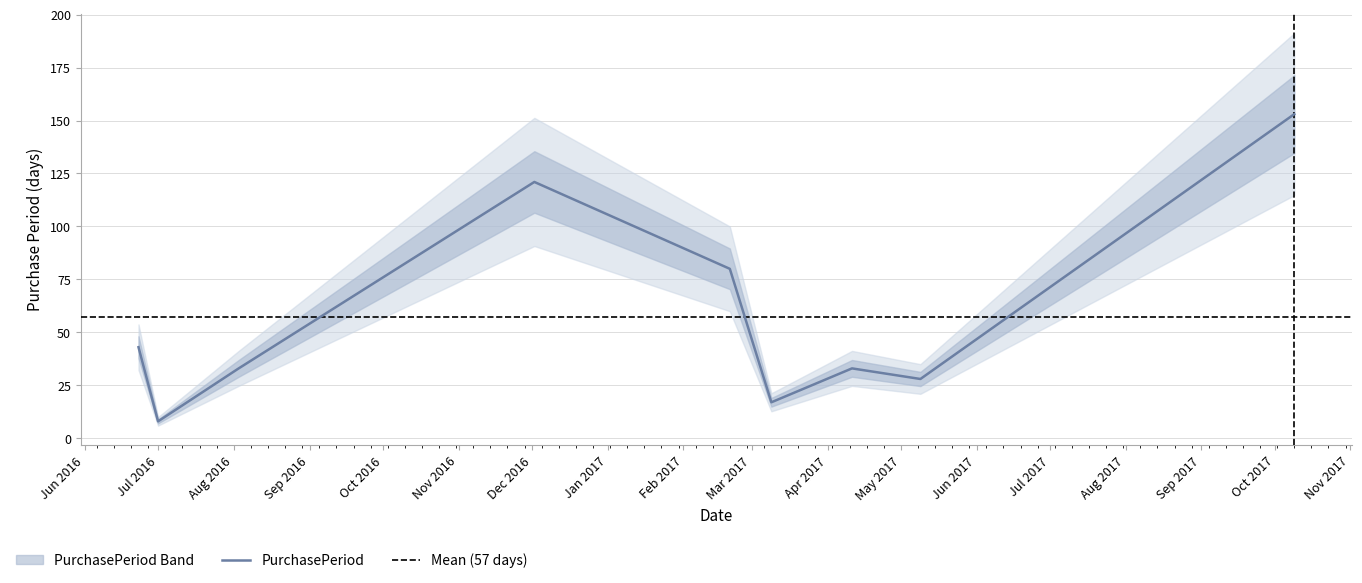

Reading right to left, list all the values displayed in this chart.

153	28	33	17	80	121	33	8	43